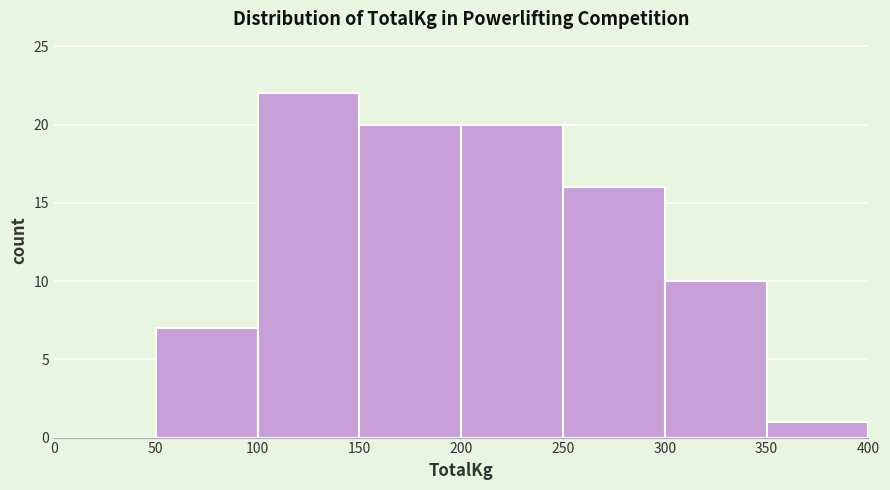

Reading left to right, list every bar in this chart as the range it spans on the x-axis followed by its height. The values are not printed on the chart, so give them approximately, as read against the axis.

0 to 50: 0
50 to 100: 7
100 to 150: 22
150 to 200: 20
200 to 250: 20
250 to 300: 16
300 to 350: 10
350 to 400: 1